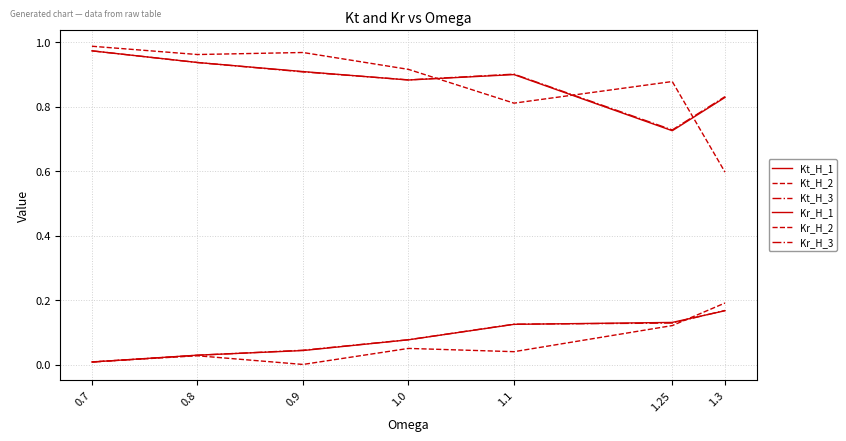

Reading left to right, list all the values displayed in this chart.

Kt_H_1: 0.7=1.0	0.8=0.9	0.9=0.9	1.0=0.9	1.1=0.9	1.25=0.7	1.3=0.8
Kt_H_2: 0.7=1.0	0.8=1.0	0.9=1.0	1.0=0.9	1.1=0.8	1.25=0.9	1.3=0.6
Kt_H_3: 0.7=1.0	0.8=0.9	0.9=0.9	1.0=0.9	1.1=0.9	1.25=0.7	1.3=0.8
Kr_H_1: 0.7=0.0	0.8=0.0	0.9=0.0	1.0=0.1	1.1=0.1	1.25=0.1	1.3=0.2
Kr_H_2: 0.7=0.0	0.8=0.0	0.9=0.0	1.0=0.1	1.1=0.0	1.25=0.1	1.3=0.2
Kr_H_3: 0.7=0.0	0.8=0.0	0.9=0.0	1.0=0.1	1.1=0.1	1.25=0.1	1.3=0.2